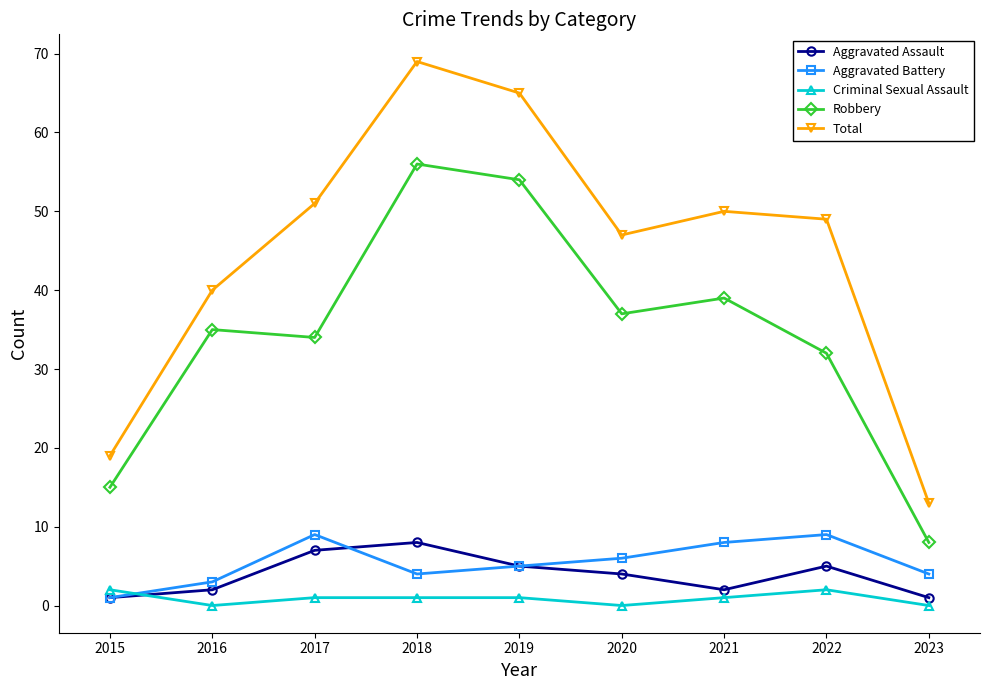

Reading left to right, list all the values displayed in this chart.

Aggravated Assault: 2015=1	2016=2	2017=7	2018=8	2019=5	2020=4	2021=2	2022=5	2023=1
Aggravated Battery: 2015=1	2016=3	2017=9	2018=4	2019=5	2020=6	2021=8	2022=9	2023=4
Criminal Sexual Assault: 2015=2	2016=0	2017=1	2018=1	2019=1	2020=0	2021=1	2022=2	2023=0
Robbery: 2015=15	2016=35	2017=34	2018=56	2019=54	2020=37	2021=39	2022=32	2023=8
Total: 2015=19	2016=40	2017=51	2018=69	2019=65	2020=47	2021=50	2022=49	2023=13